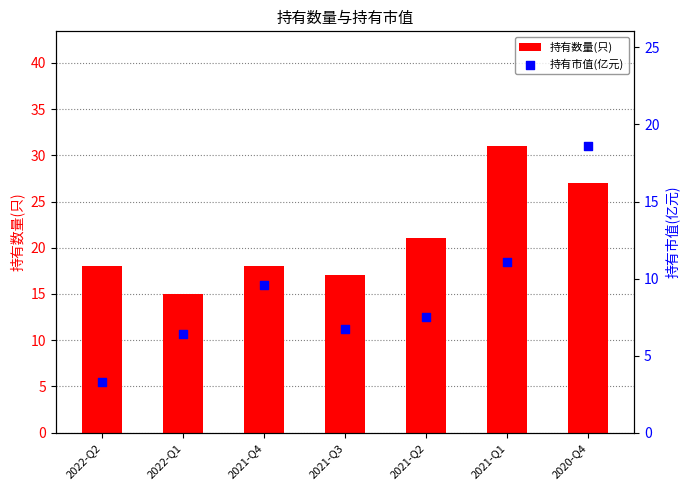

At which category is the sum across all series the highest?

2020-Q4